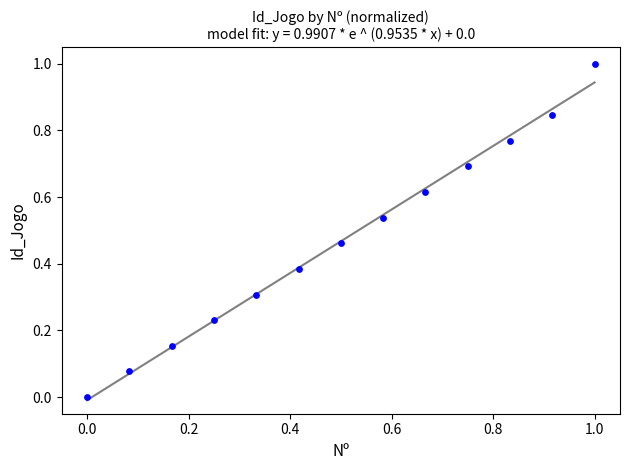

What is the range of X values (max minus min)?

1.0